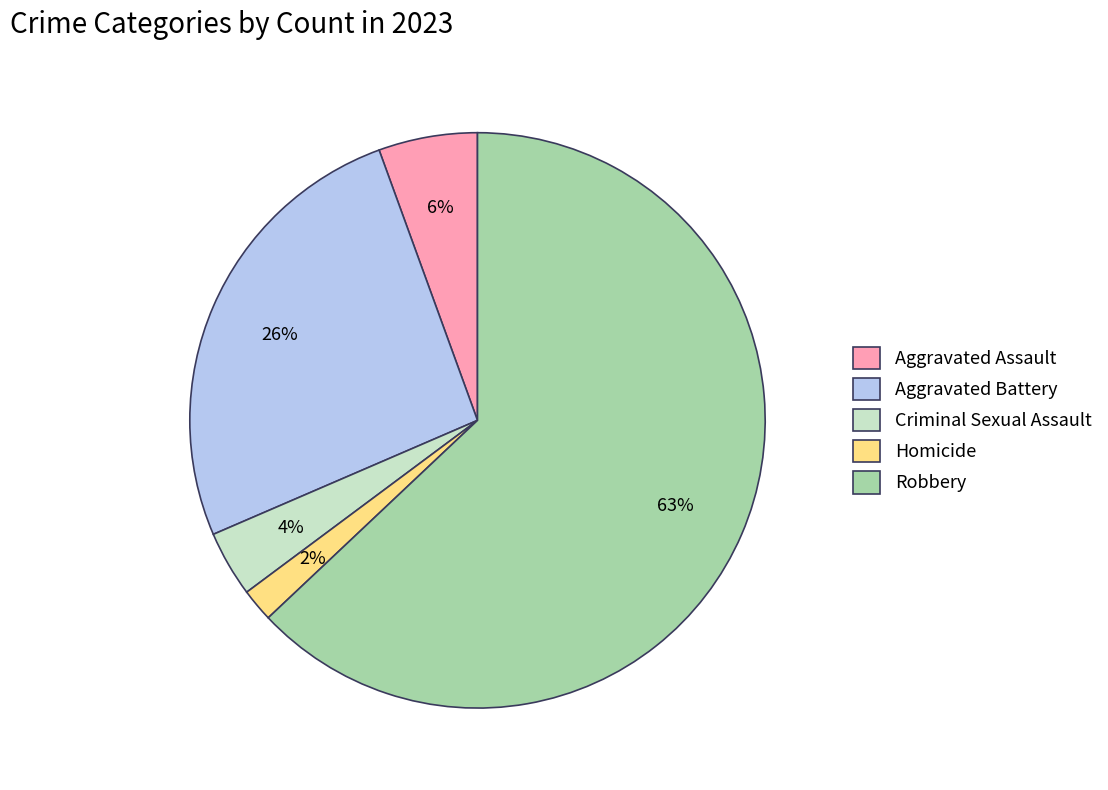

What percentage is the Aggravated Assault slice, to the nearest percent?

6%